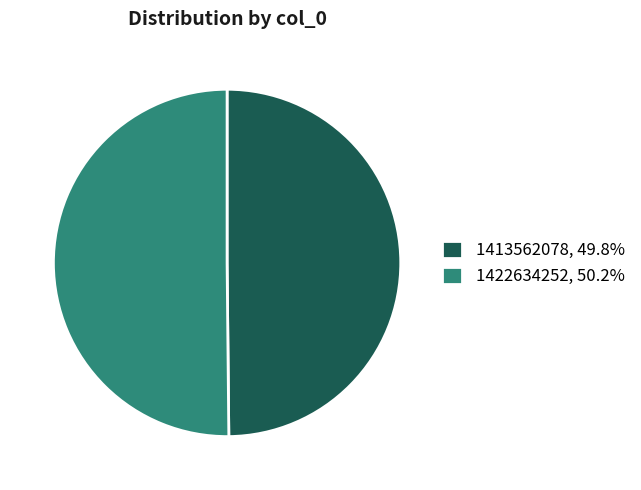

What is the ratio of the value at 1422634252, 50.2% to the value at 1413562078, 49.8%?

1.0